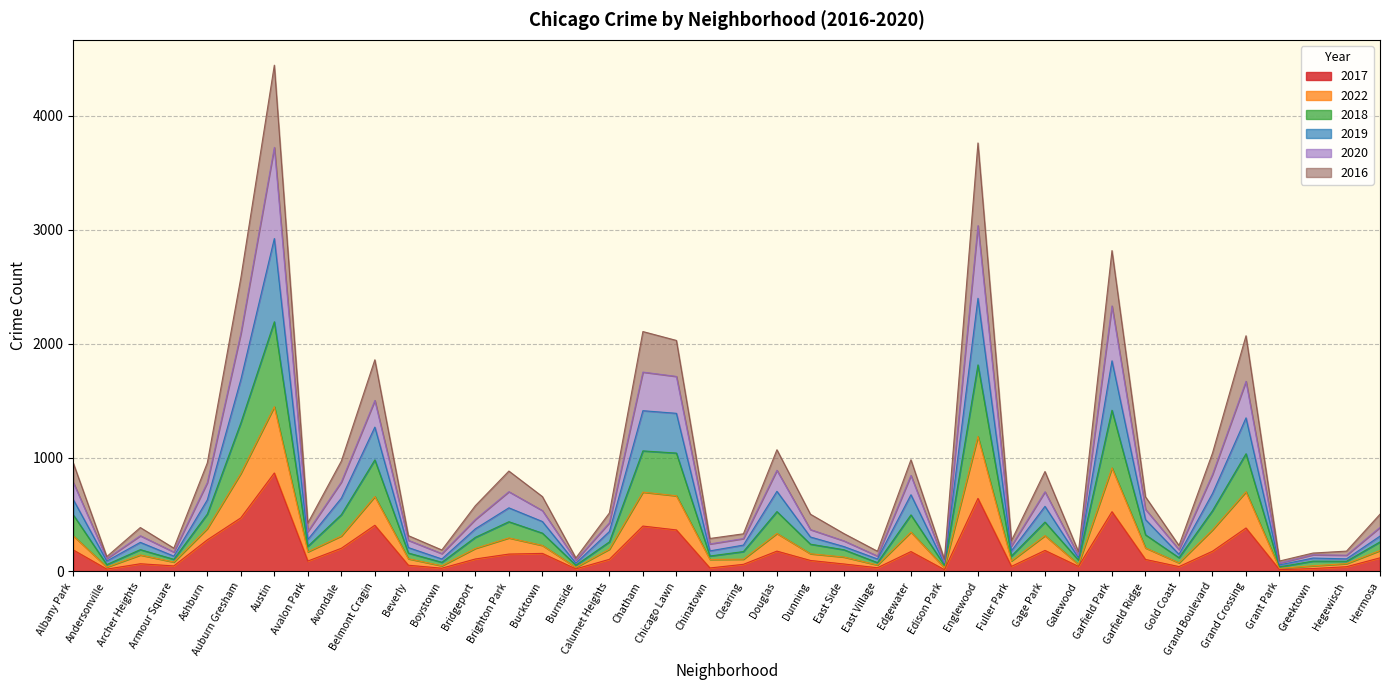

True or false: 2017 has more than 0 interior local peaks.

True